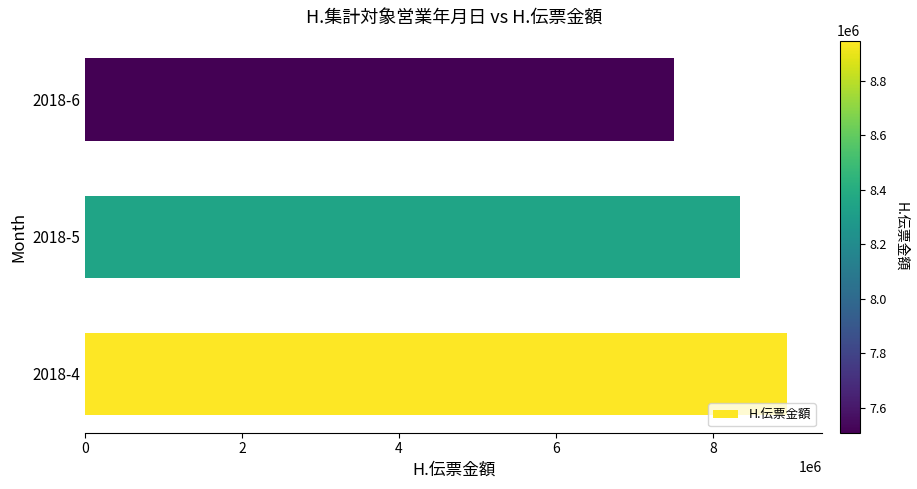

Count the values in the range 7508618 to 8947470.

3